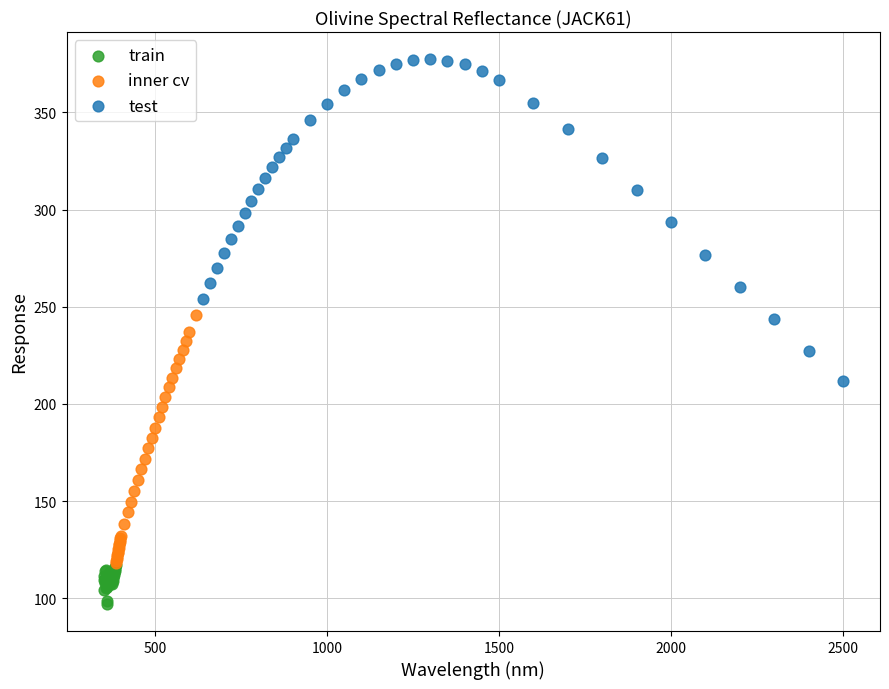

Which series contains the highest Y value?

test